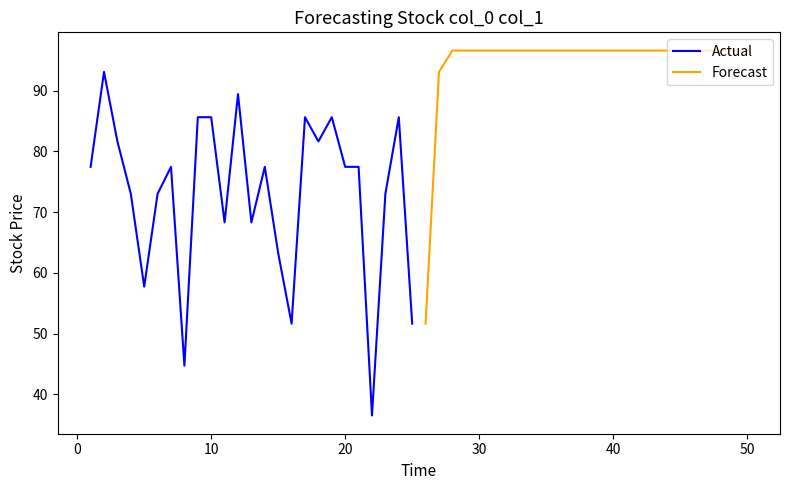

Which series has the largest total across all categories?

Forecast